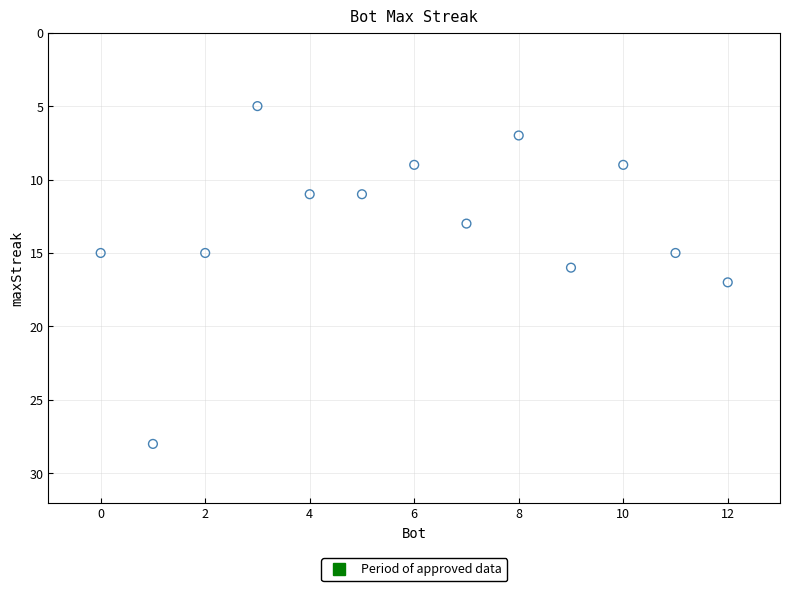

What is the range of Y values (max minus min)?

23